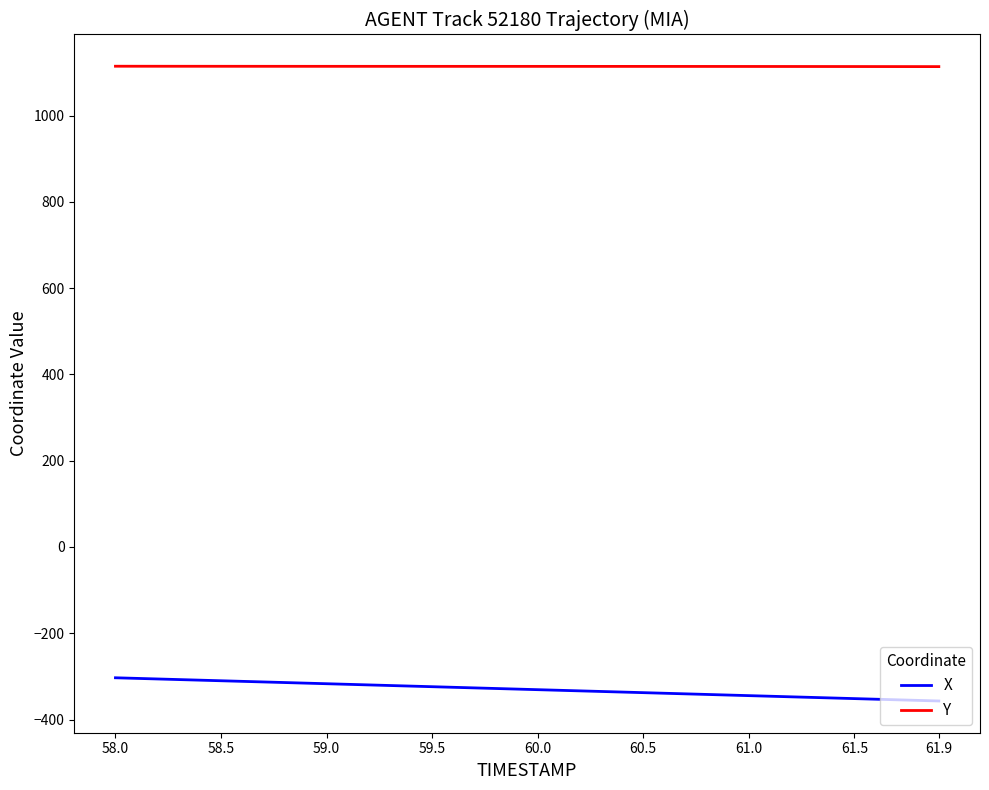

Does the chart have visible grid lines?

No